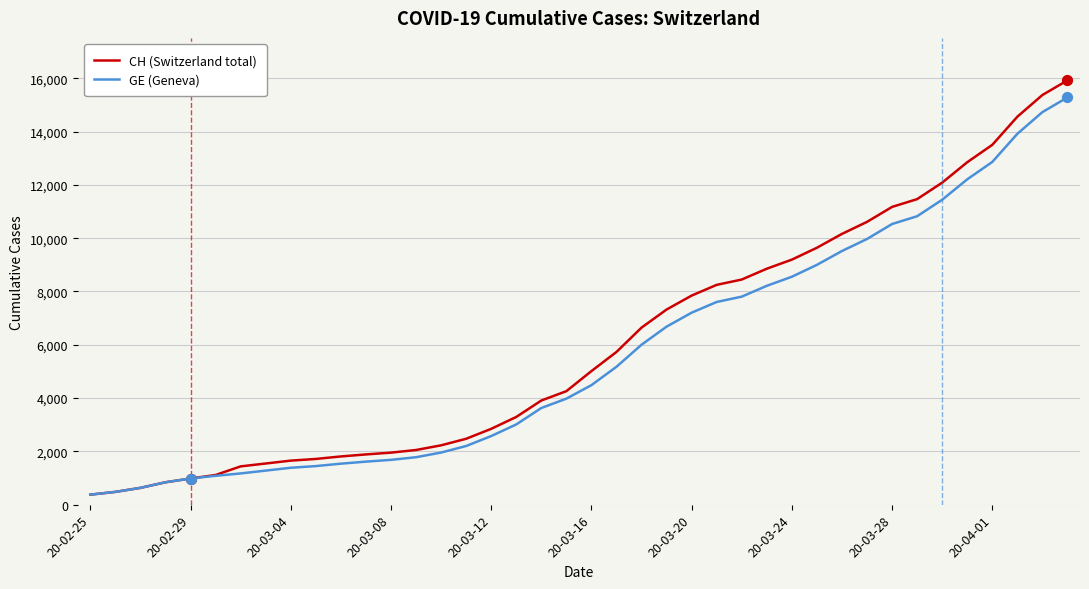

Which series has the widest spread of values?

CH (Switzerland total)